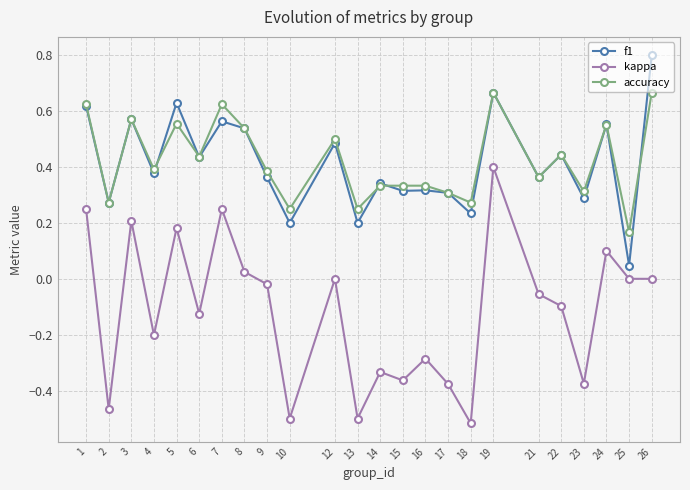

Which category has the highest value in the f1 series?

26